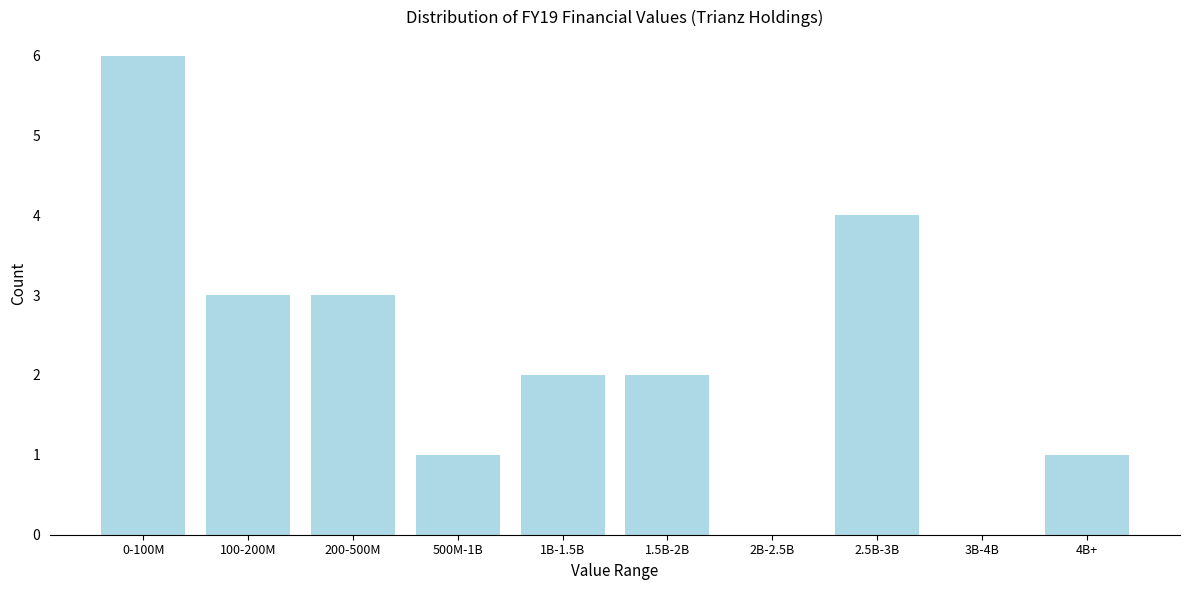

Reading left to right, transcribe all the data shown in this chart.

0-100M=6	100-200M=3	200-500M=3	500M-1B=1	1B-1.5B=2	1.5B-2B=2	2B-2.5B=0	2.5B-3B=4	3B-4B=0	4B+=1